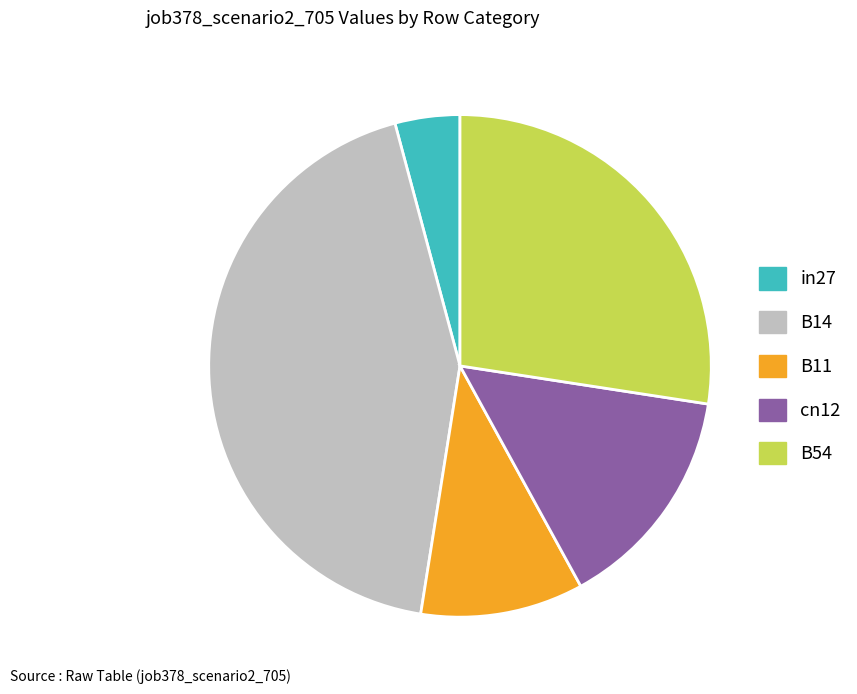

Is the sum of cn12 and B54 greater than half?

No